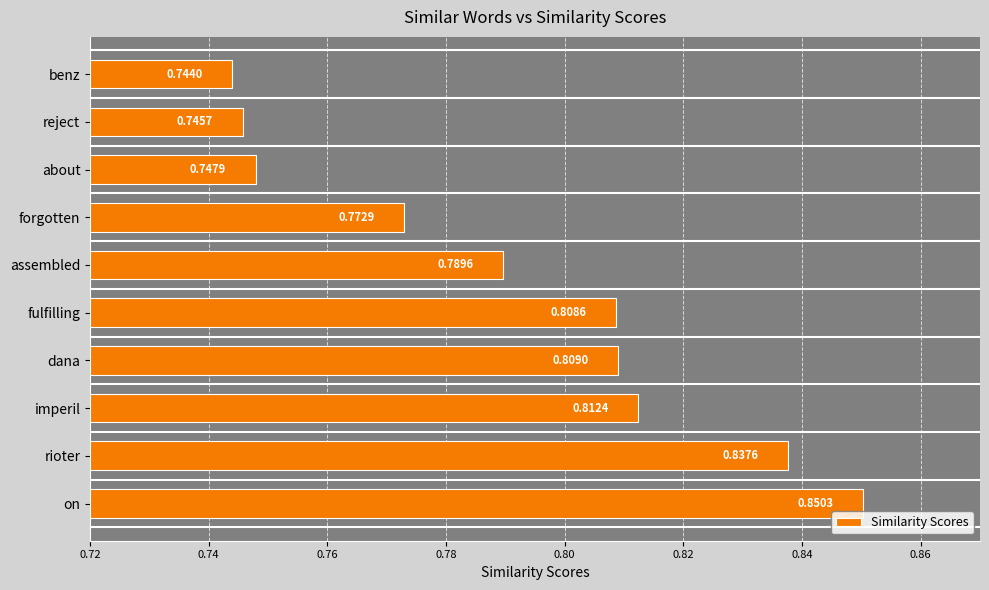

Are the bars grouped side by side (vs. stacked)?

No